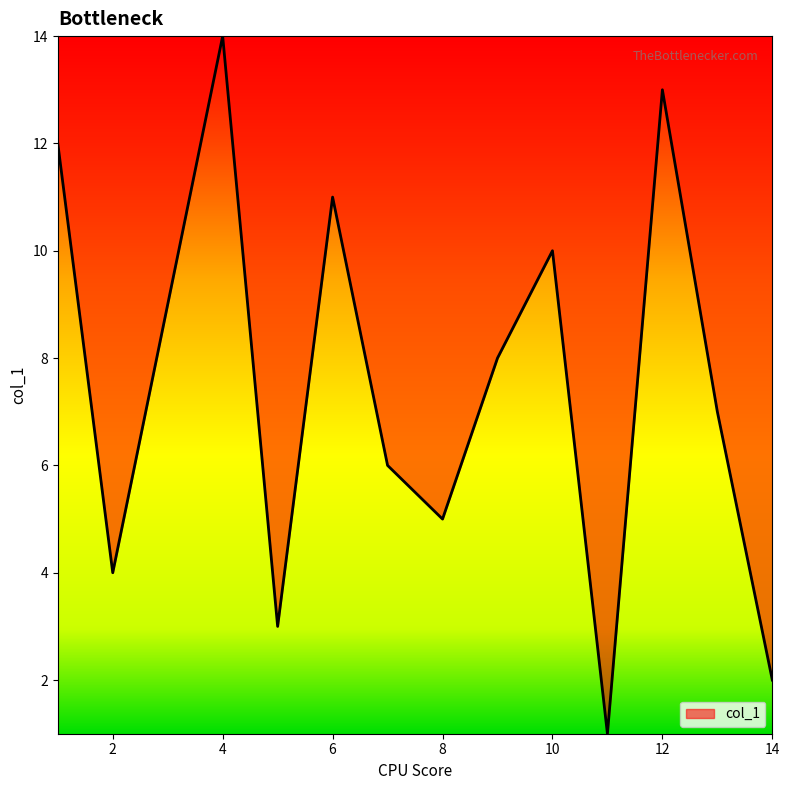

What is the smallest value displayed?

1